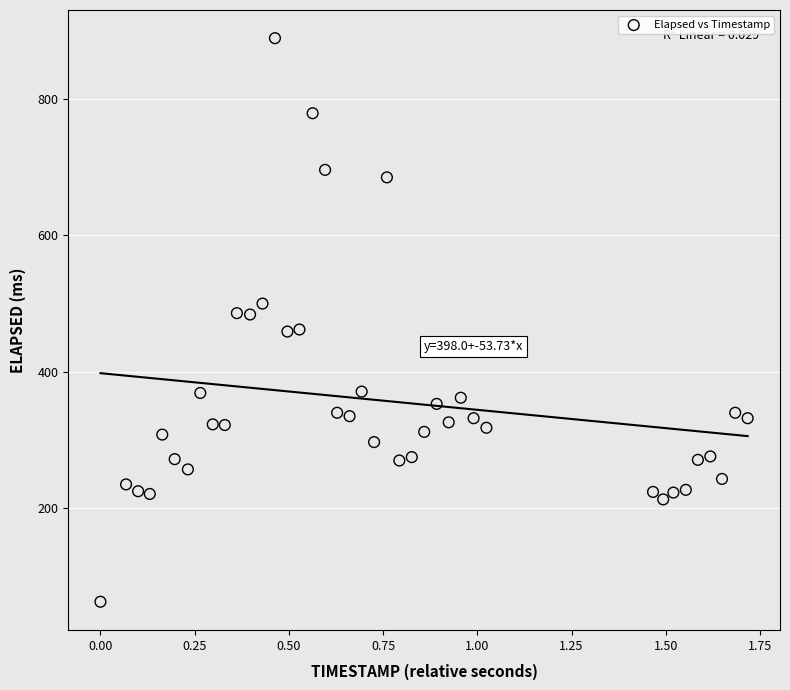

What is the range of Y values (max minus min)?

826